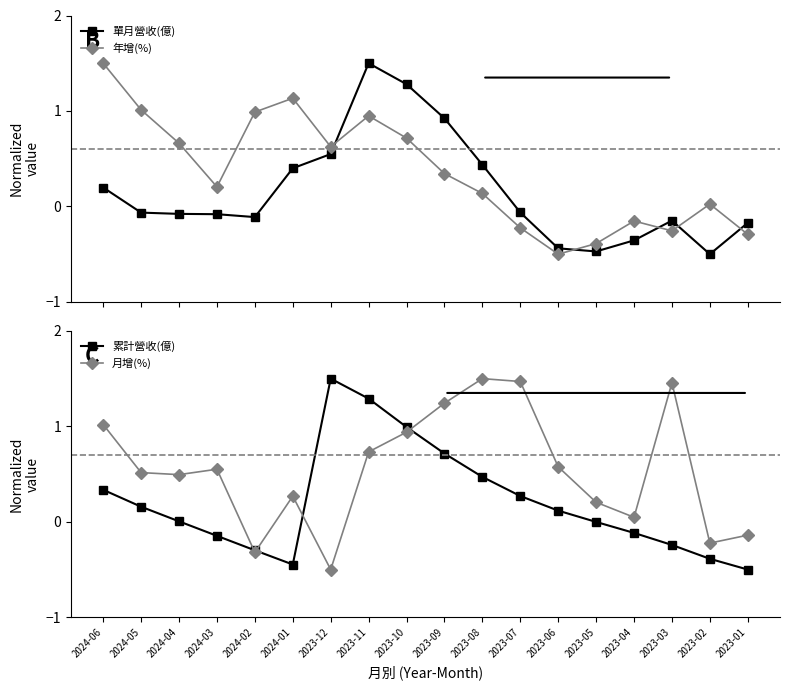

In 月增(%), how many points are higher than both neighbors (excluding endpoints)?

4